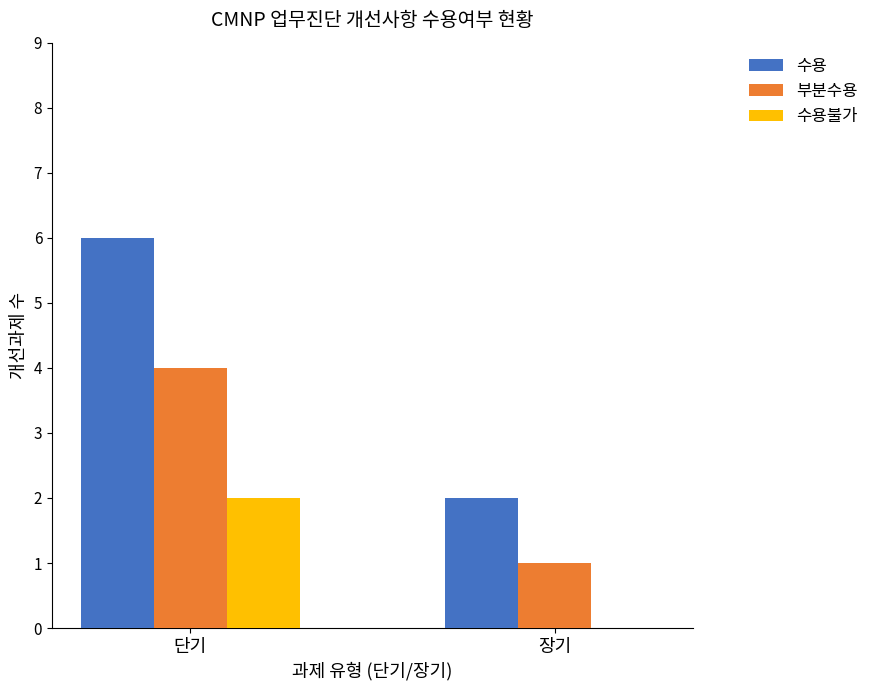

What is the sum of all 부분수용 values?

5